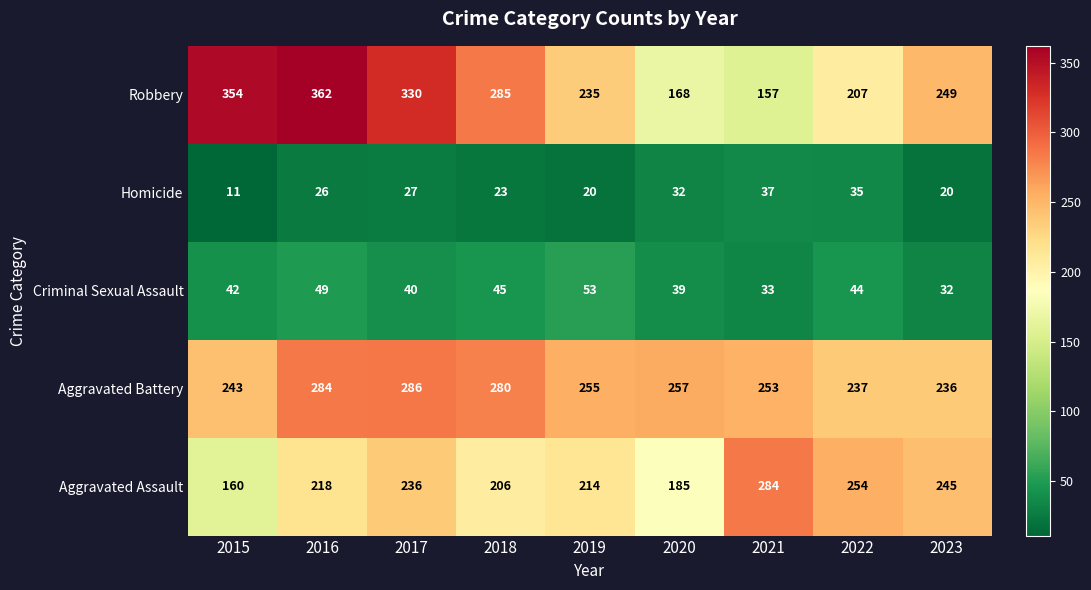

The Criminal Sexual Assault series shows 44 at 2022. True or false?

True